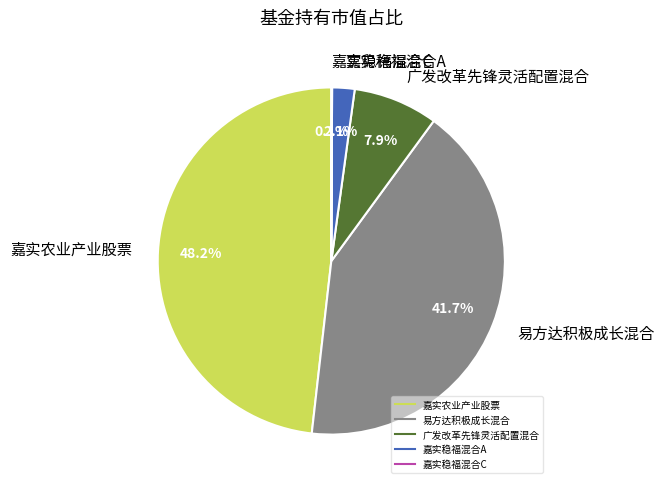

Which category has the biggest portion of the pie?

嘉实农业产业股票